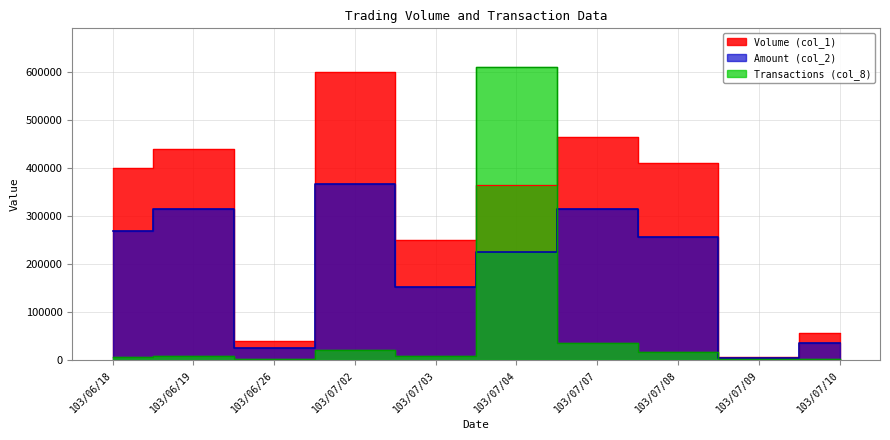

Between 103/06/19 and 103/07/02, which series saw the biggest shift?

Volume (col_1)